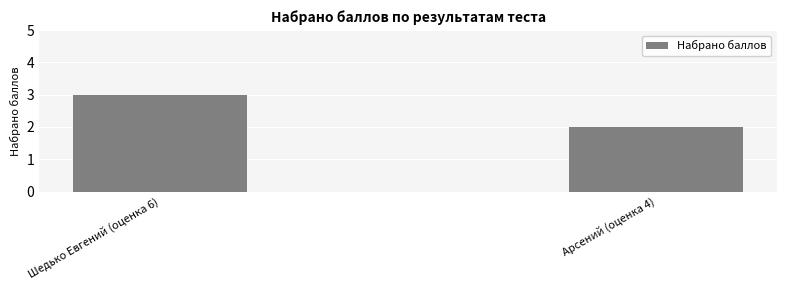

What is the change in value from Шедько Евгений (оценка 6) to Арсений (оценка 4)?

-1